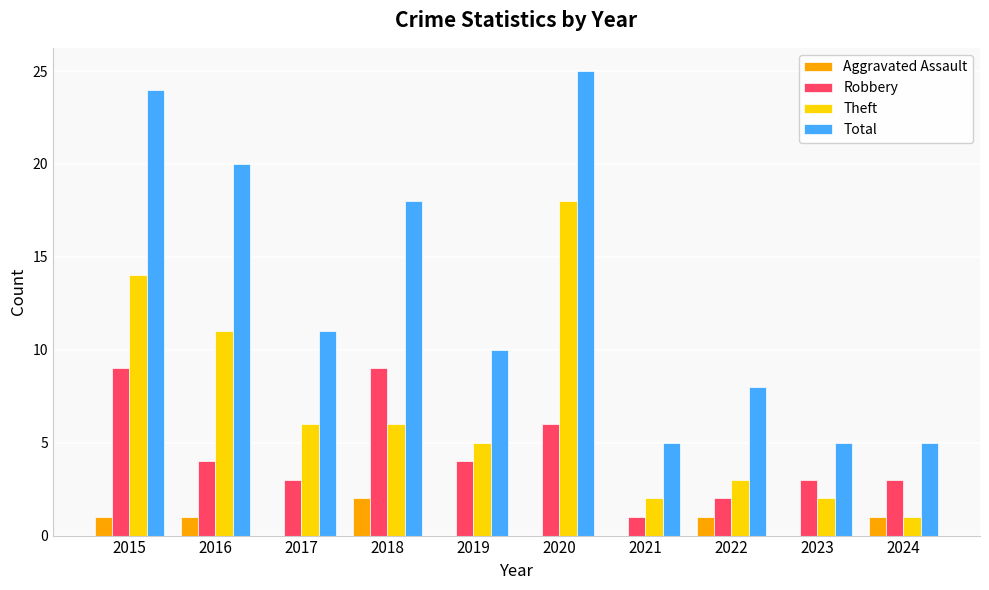

What is the sum of all Robbery values?

44